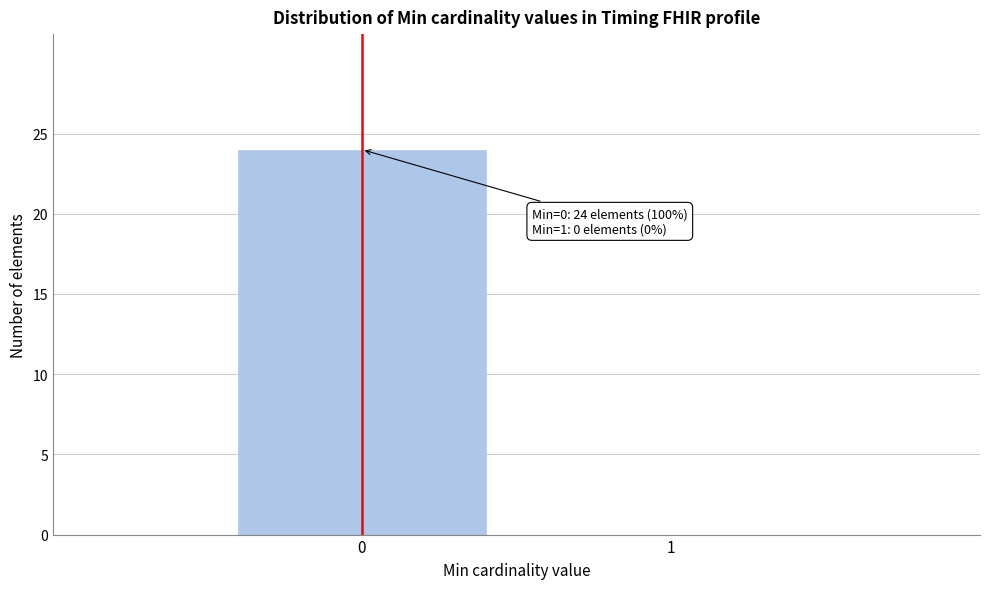

Reading left to right, list all the values displayed in this chart.

0=24	1=0